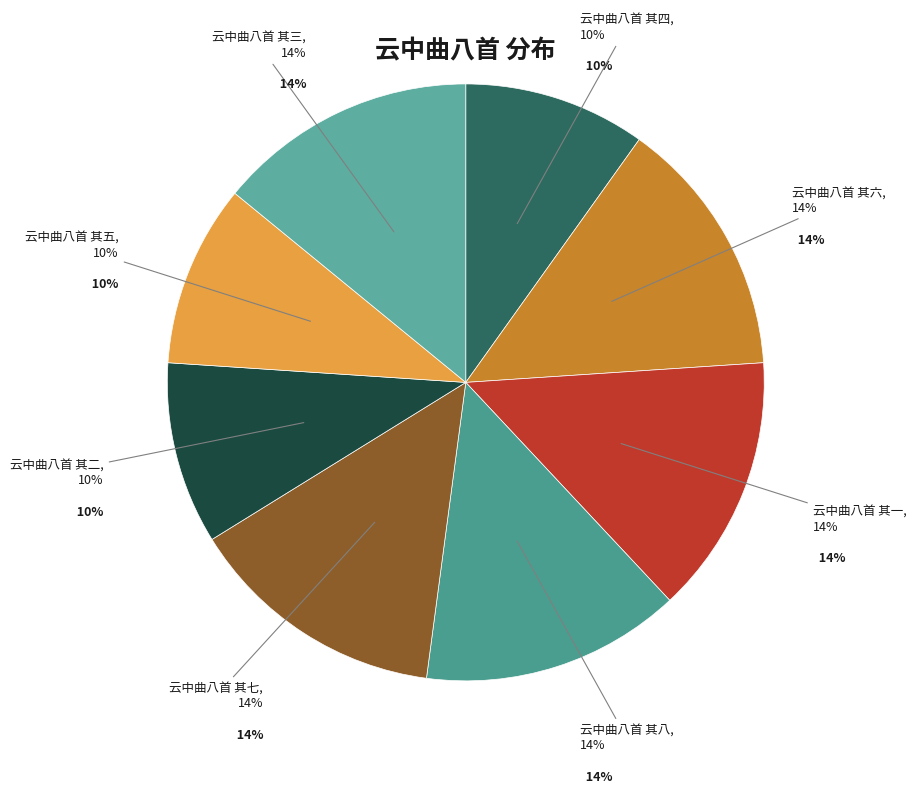

What is the total percentage of 云中曲八首 其二 and 云中曲八首 其五?

19.7%